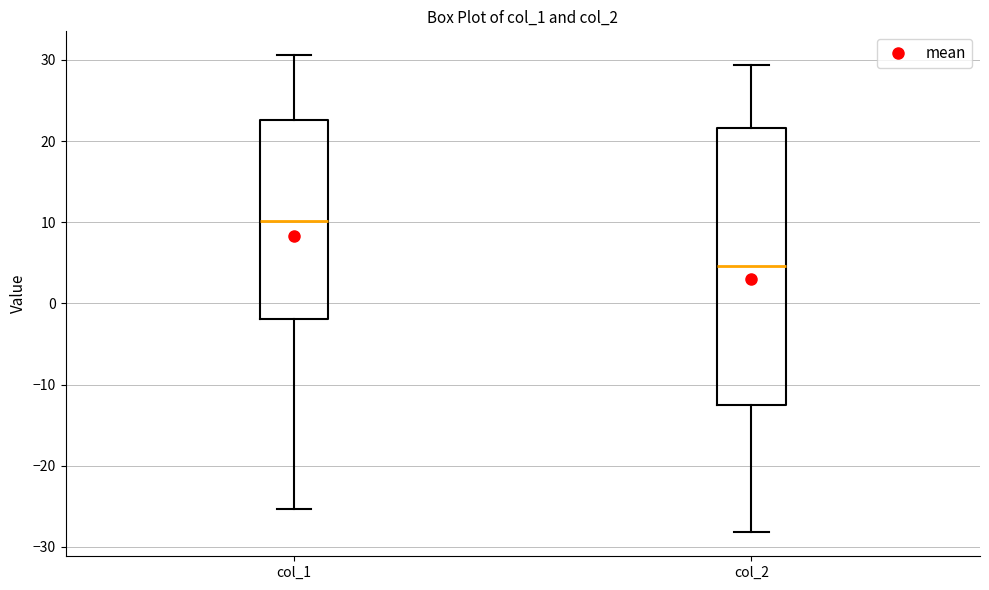

Which box's median line is the highest?

col_1